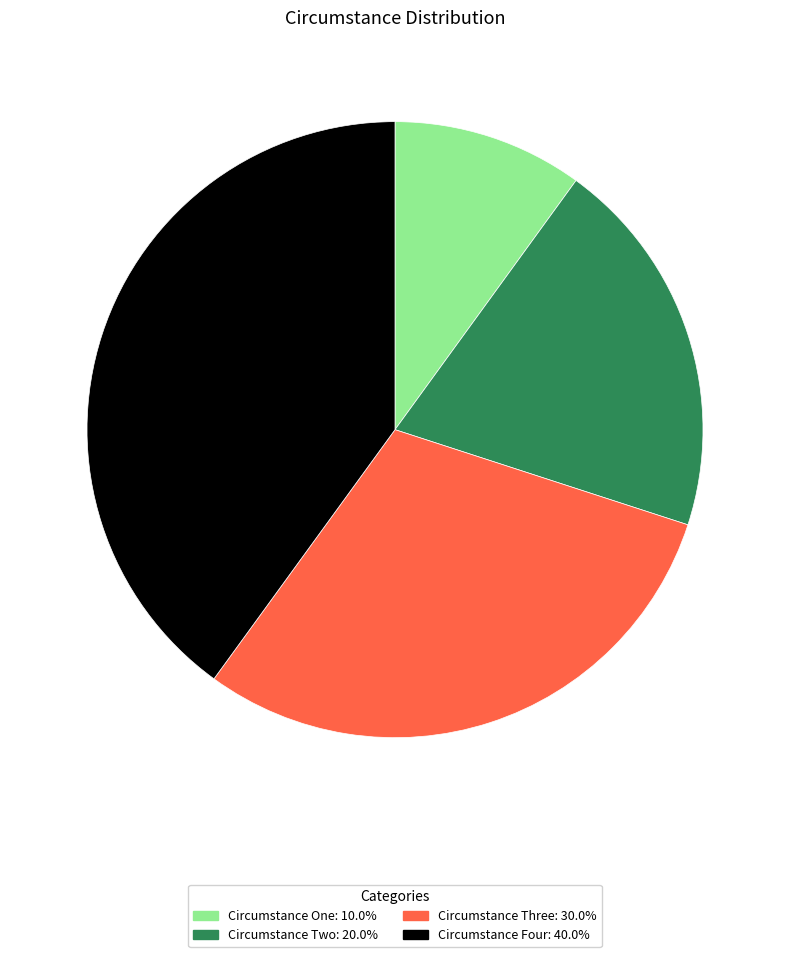

Is the sum of Circumstance Four: 40.0% and Circumstance Two: 20.0% greater than half?

Yes